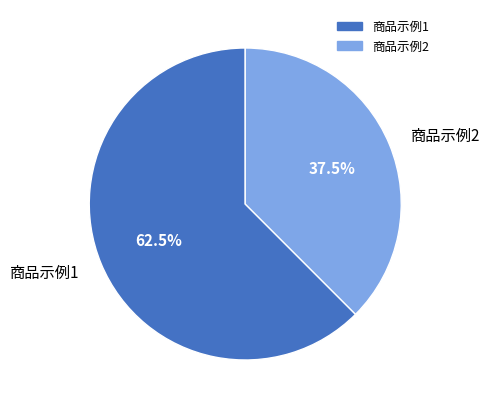

Approximately how many times larger is the value at 商品示例1 compared to 商品示例2?

1.7